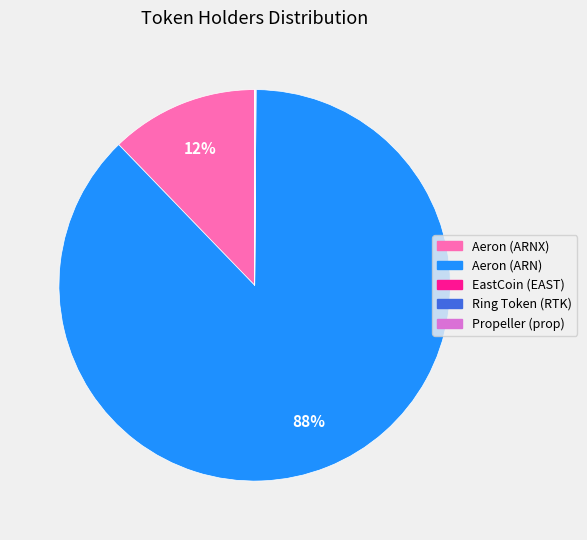

To the nearest percent, what is the combined percentage of Aeron (ARNX) and Aeron (ARN)?

100%